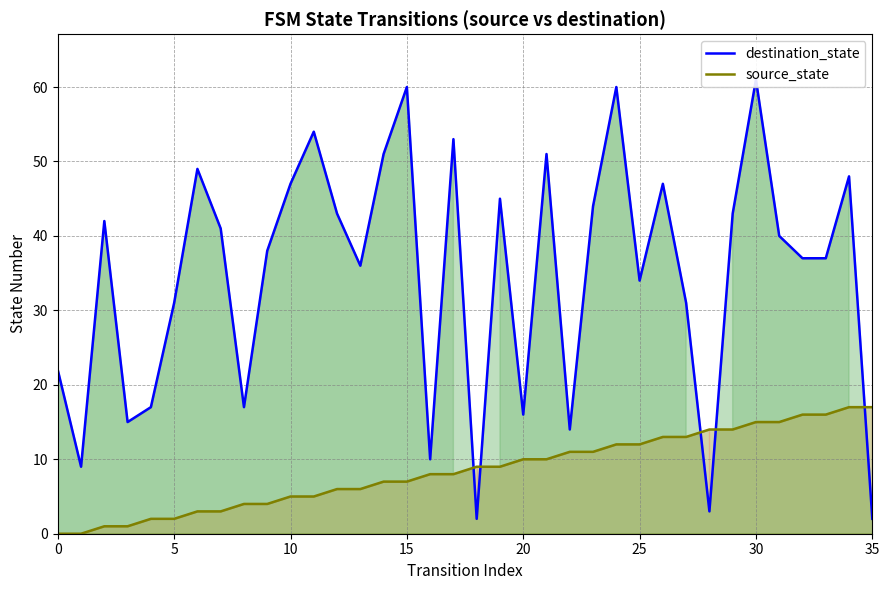

Between 25 and 32, which series saw the biggest shift?

source_state